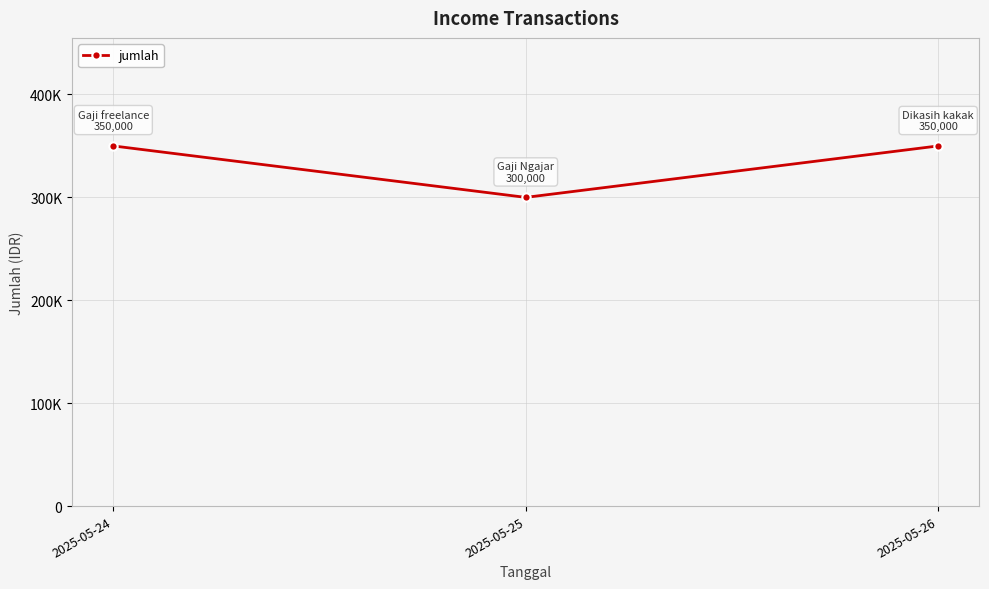

List the labels in order of value, largest first.

2025-05-24, 2025-05-26, 2025-05-25